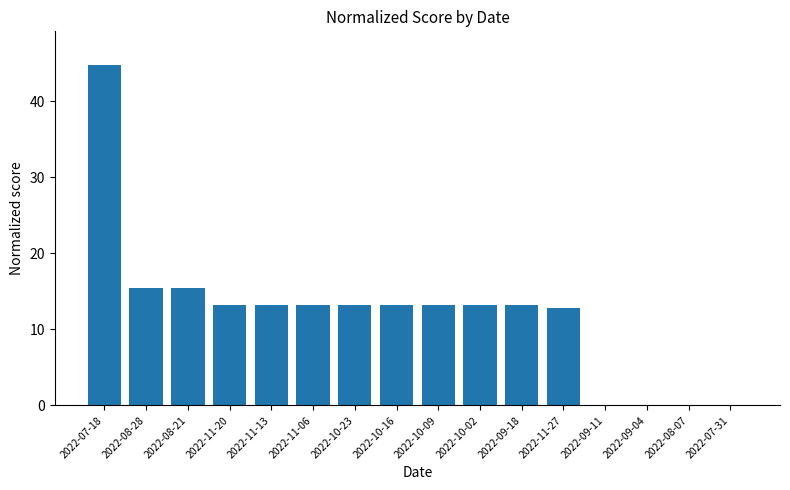

Which label corresponds to the largest value in the chart?

2022-07-18